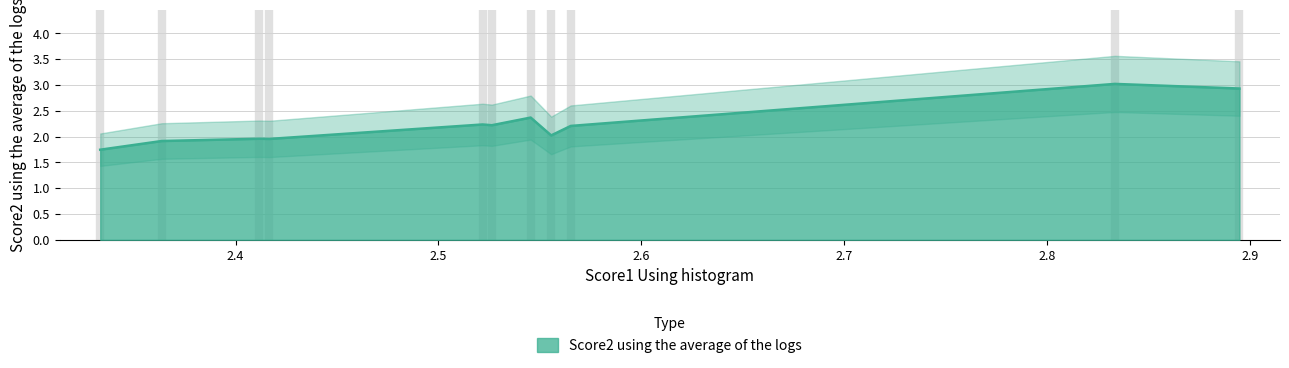

Does the chart display data point markers on the line(s)?

No